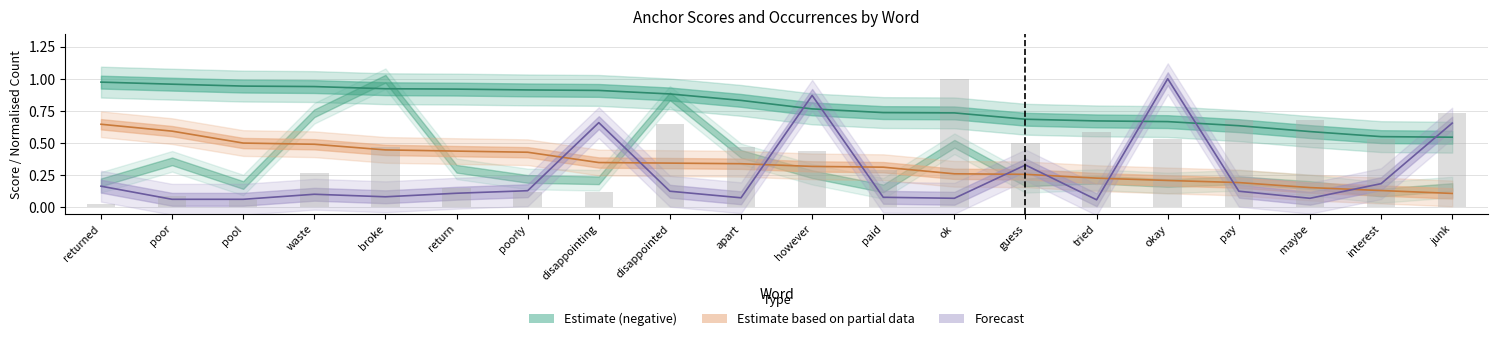

What is the difference between the second highest and minimum values in the Normal count series?

0.7